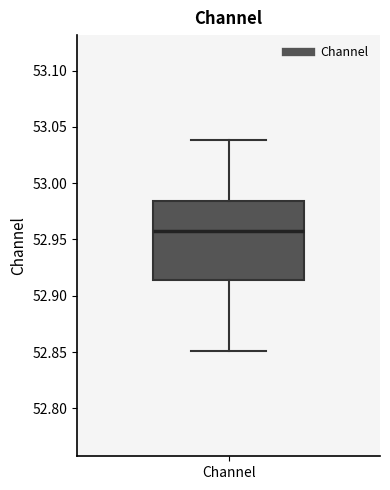

Transcribe this box plot: give where the median line is, the range the box spans, and where the two whiskers end, as read against the y-axis. The values are not printed on the chart, so give them approximately, as read against the axis.

median 52.955, box 52.915 to 52.985, whiskers 52.850 to 53.040